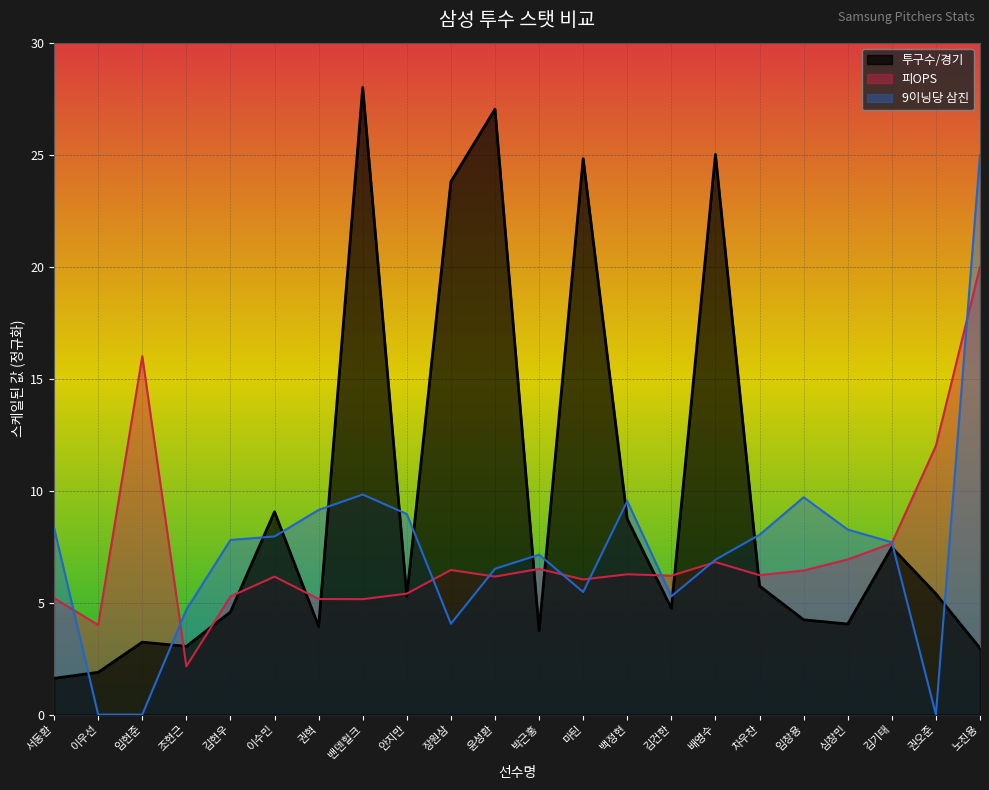

At which category does the chart reach its minimum across all series?

이우선